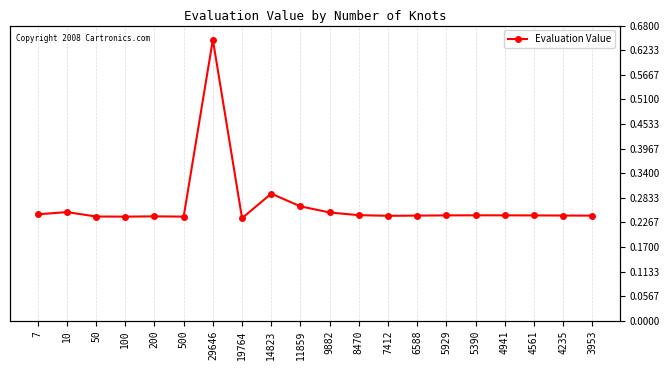

Count the number of categories in the chart.

20